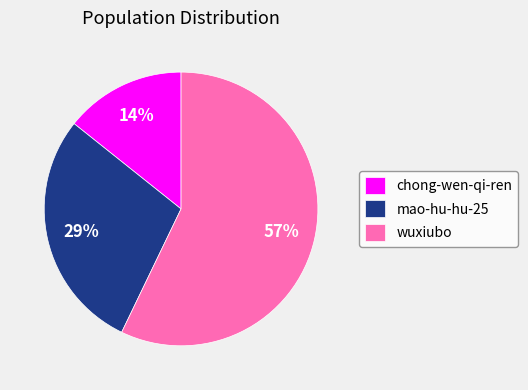

To the nearest percent, what is the average slice percentage?

33%